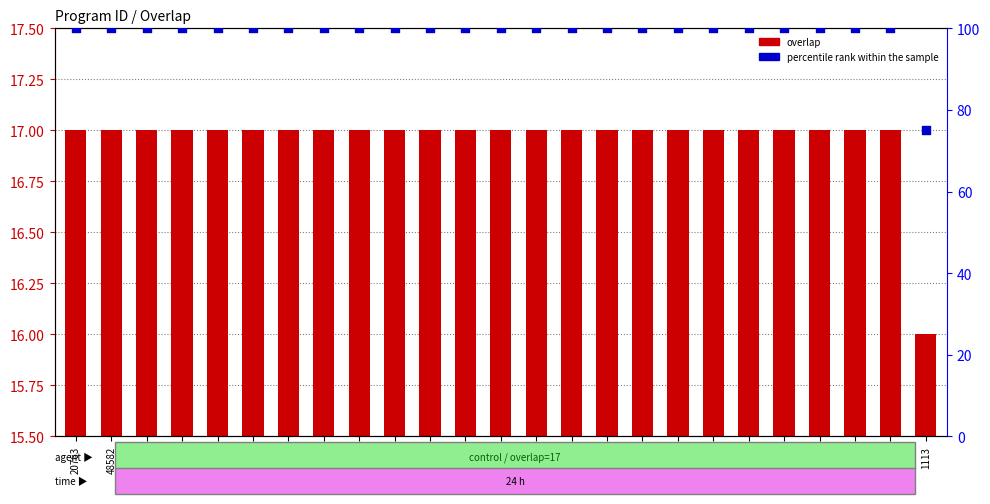

At how many categories does at least one series exceed 30?

25